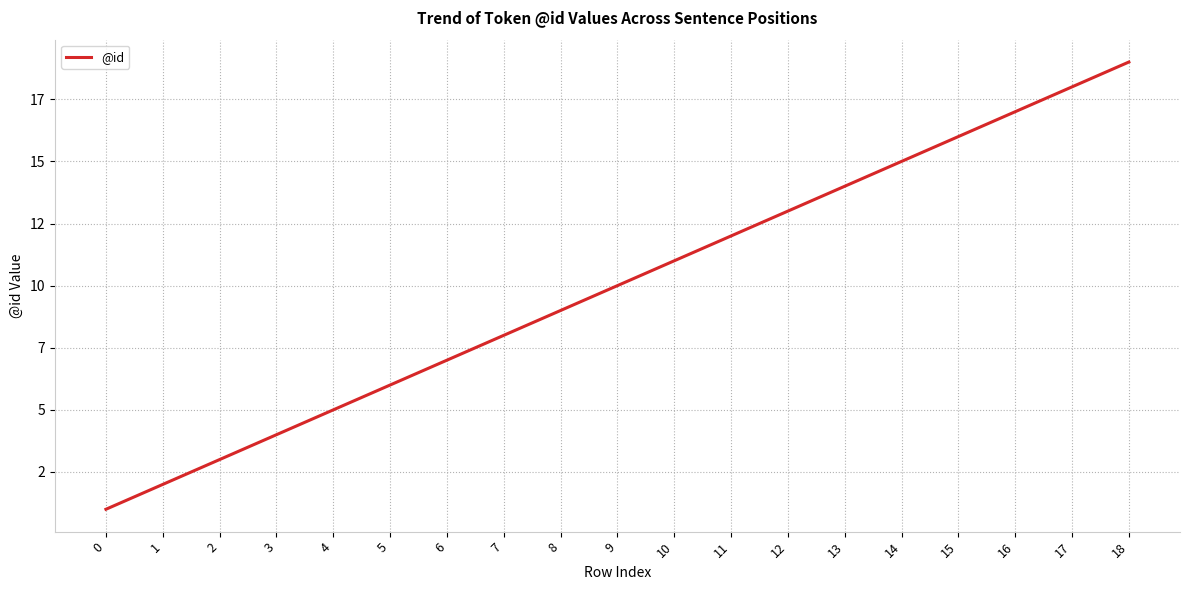

What is the average value?

10